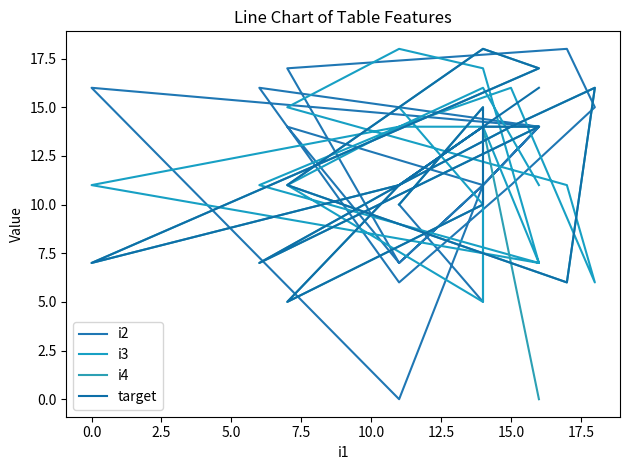

How many values in the target series are below 14?

10